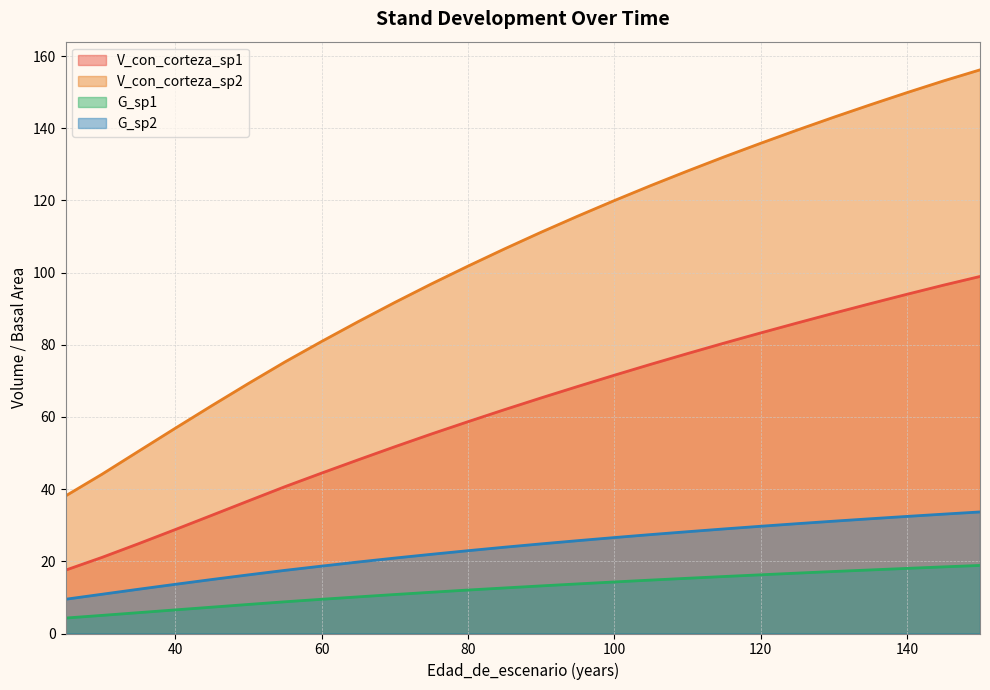

True or false: V_con_corteza_sp2 has more than 0 interior local peaks.

False